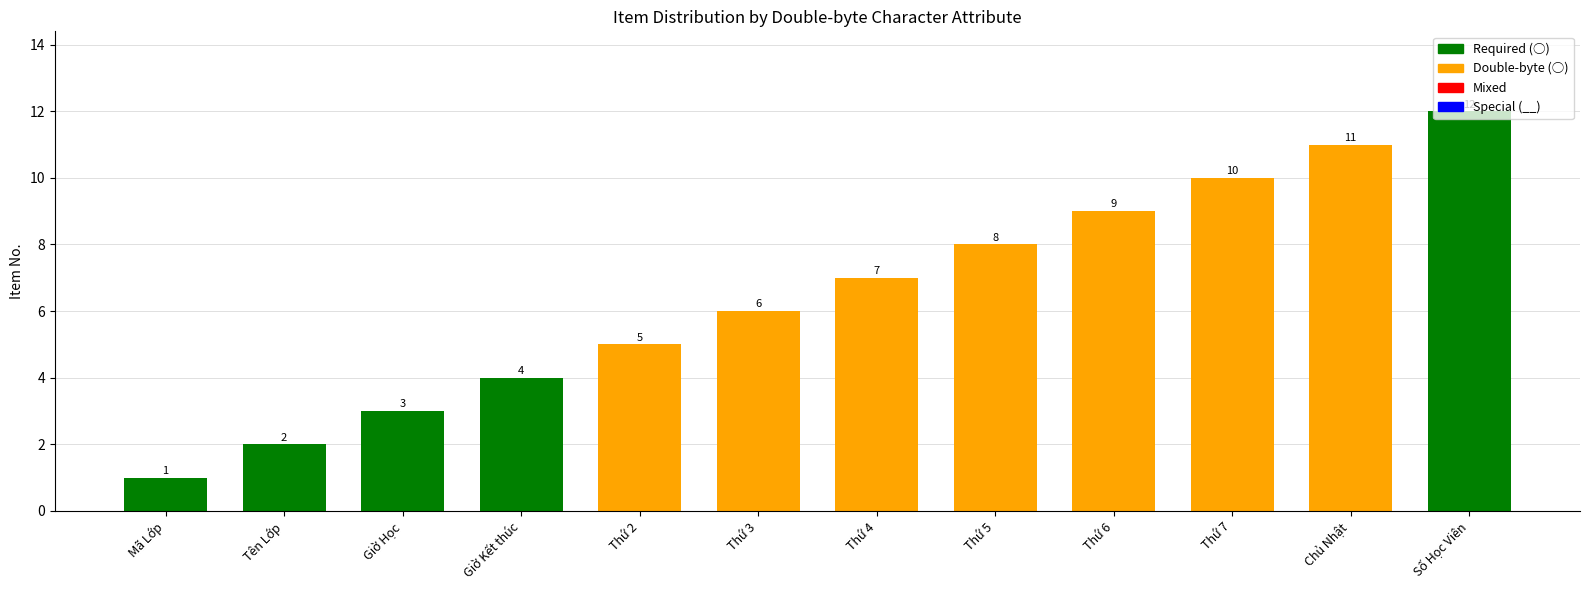

How many series are shown in this chart?

1